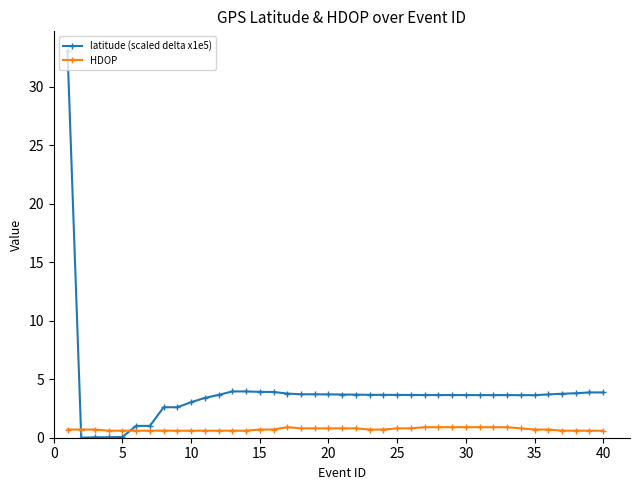

What is the greatest value displayed?

33.1